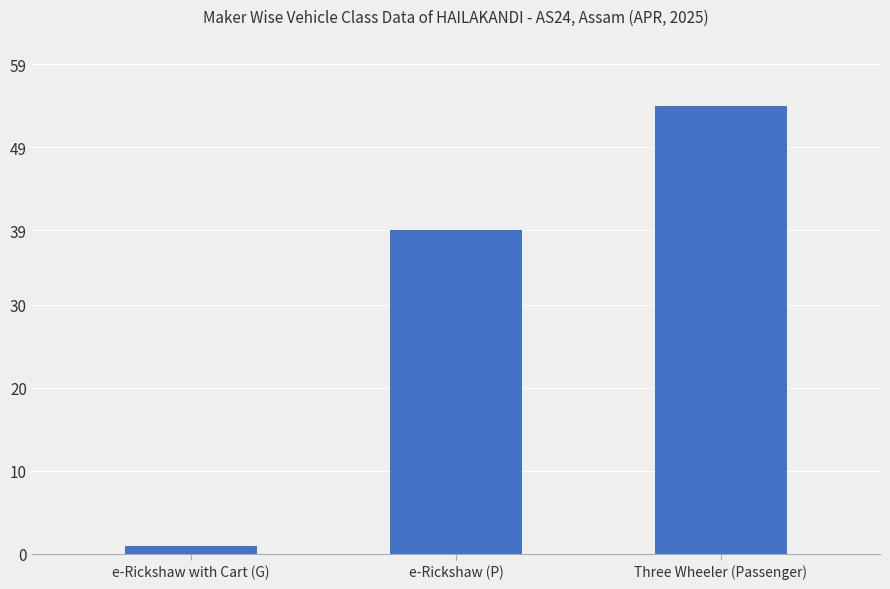

Reading left to right, transcribe all the data shown in this chart.

e-Rickshaw with Cart (G)=1	e-Rickshaw (P)=39	Three Wheeler (Passenger)=54